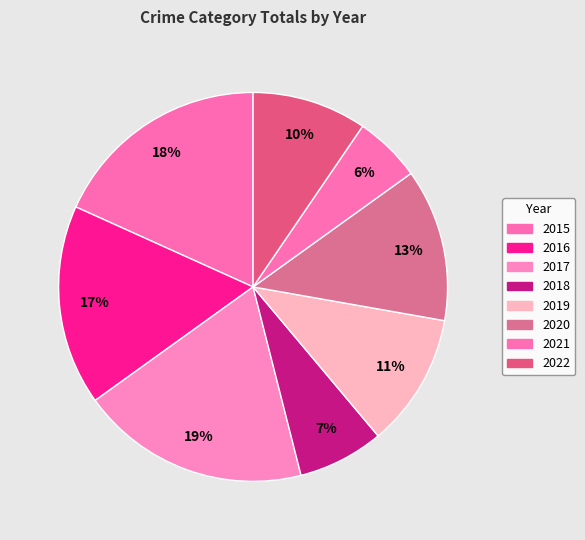

Between 2015 and 2020, which is larger?

2015